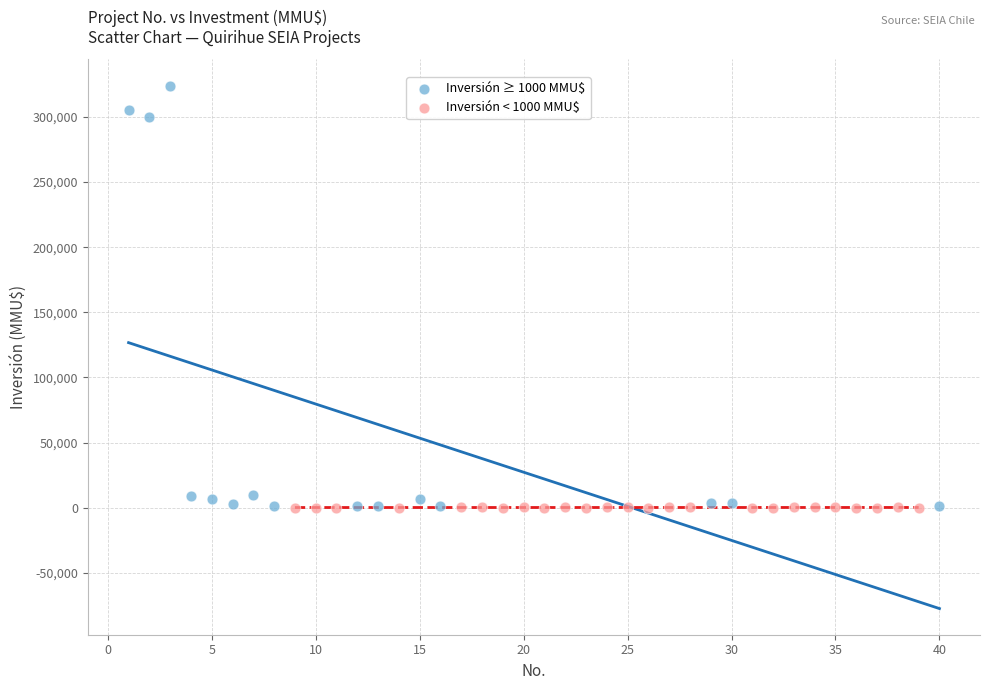

Which series contains the highest Y value?

Inversión ≥ 1000 MMU$